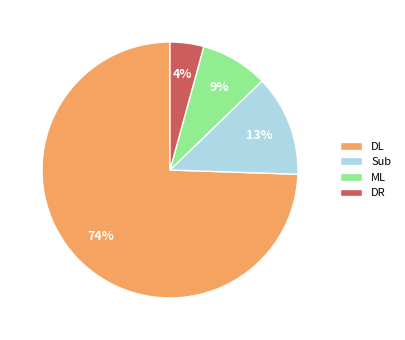

To the nearest percent, what percentage of the pie is ML?

9%